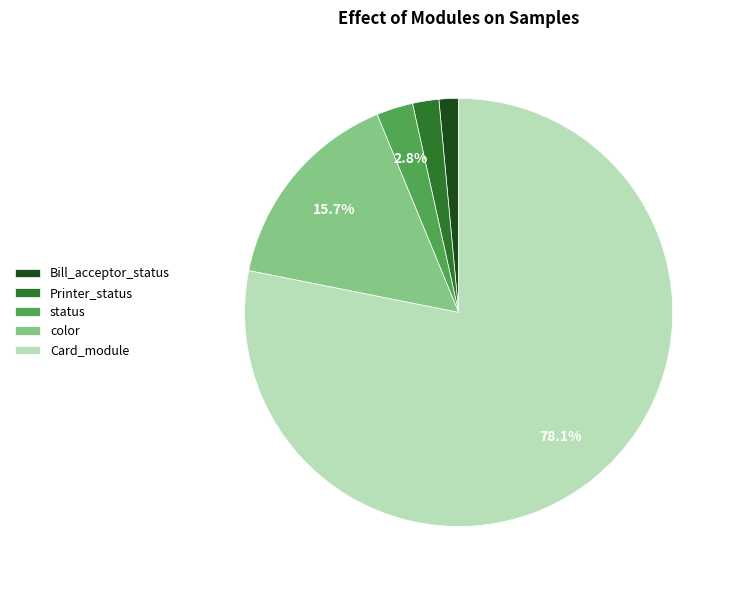

To the nearest percent, what is the difference between the color and status slice percentages?

13%